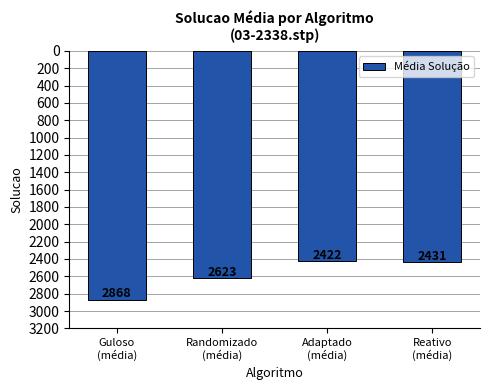

Reading left to right, list all the values displayed in this chart.

Guloso
(média)=2868	Randomizado
(média)=2623	Adaptado
(média)=2422	Reativo
(média)=2431